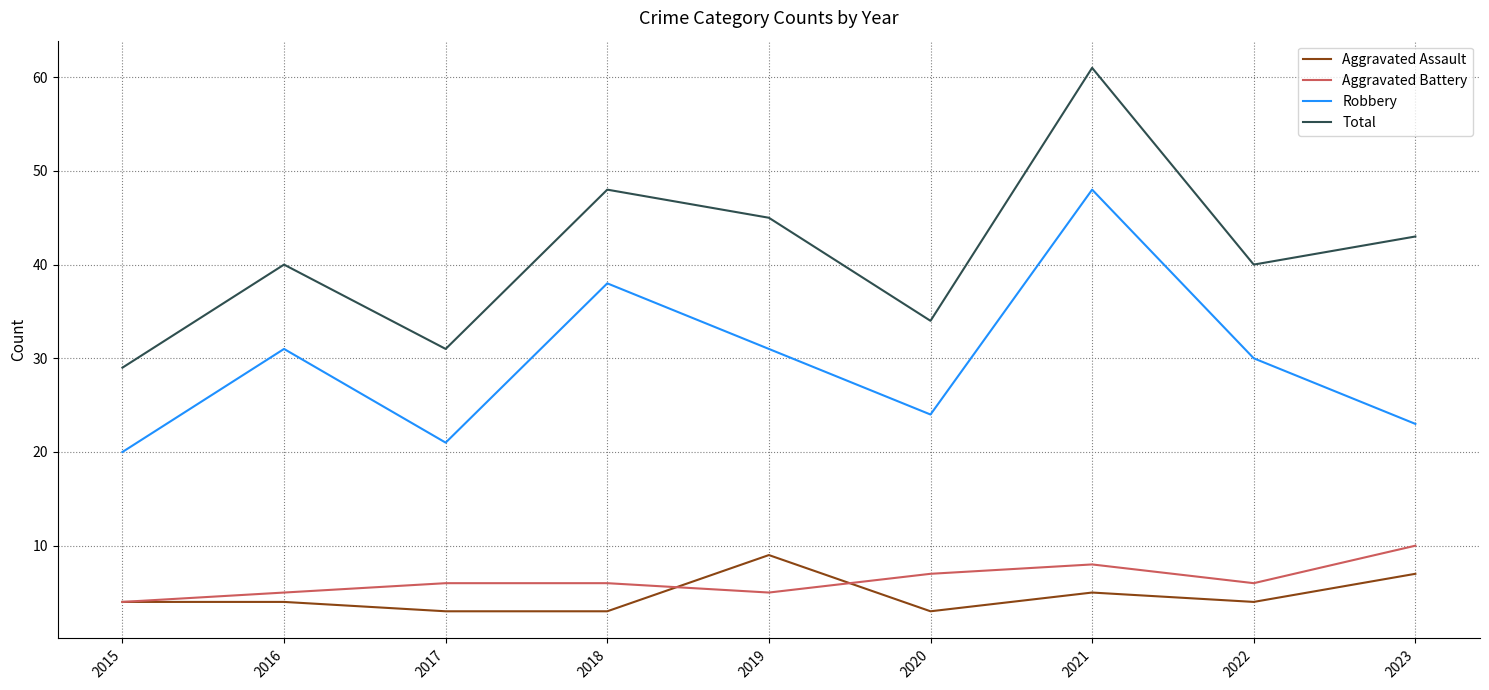

Count the number of categories in the chart.

9